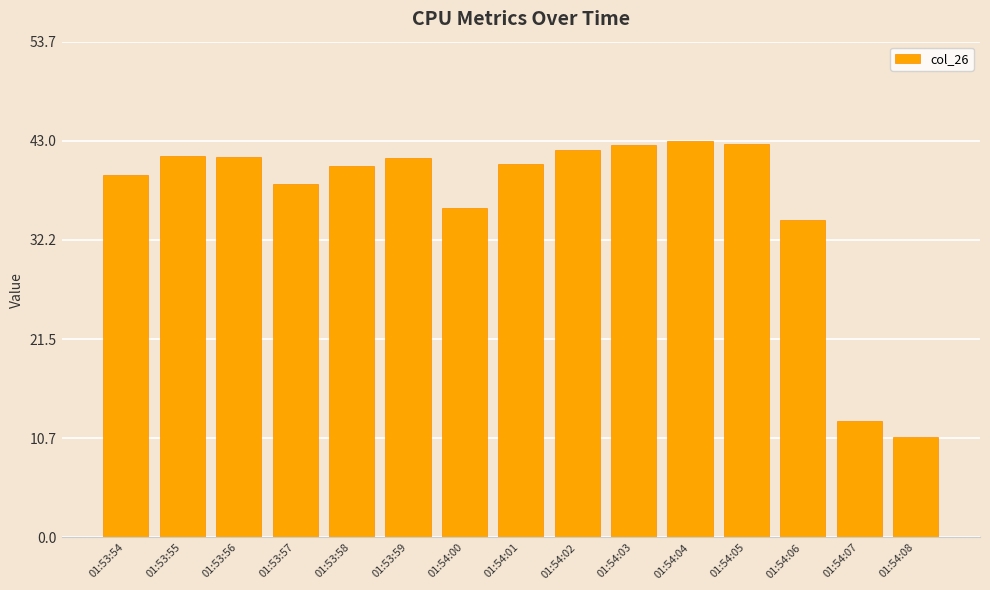

Between 01:54:08 and 01:54:02, which is larger?

01:54:02